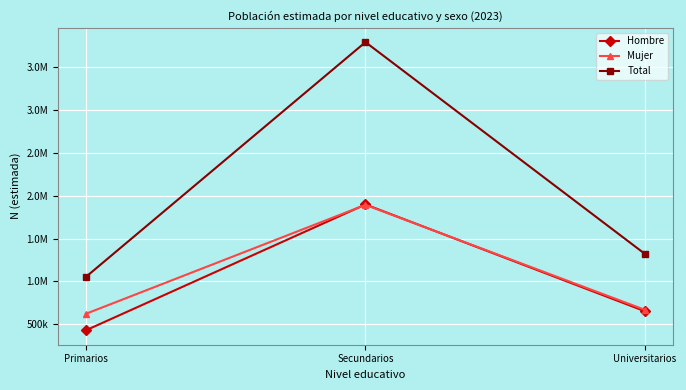

At which label does Total reach its peak?

Secundarios